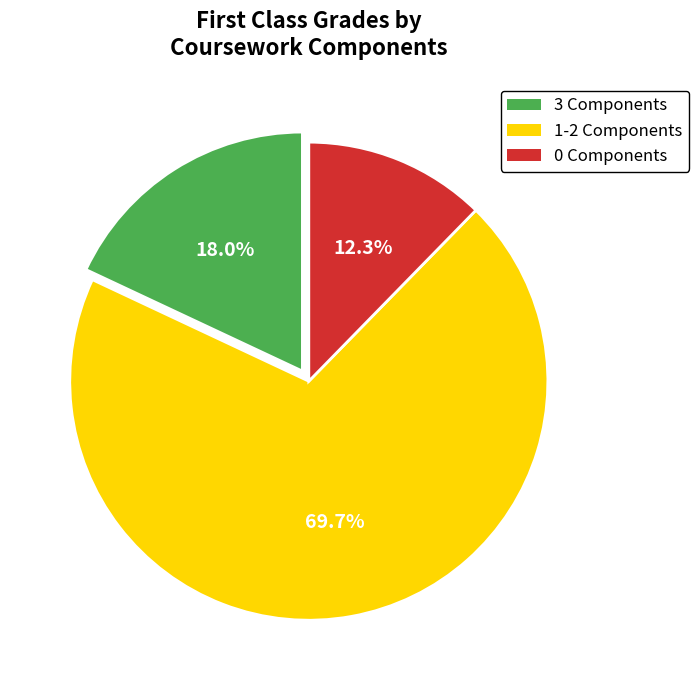

Is there a majority slice in this chart?

Yes